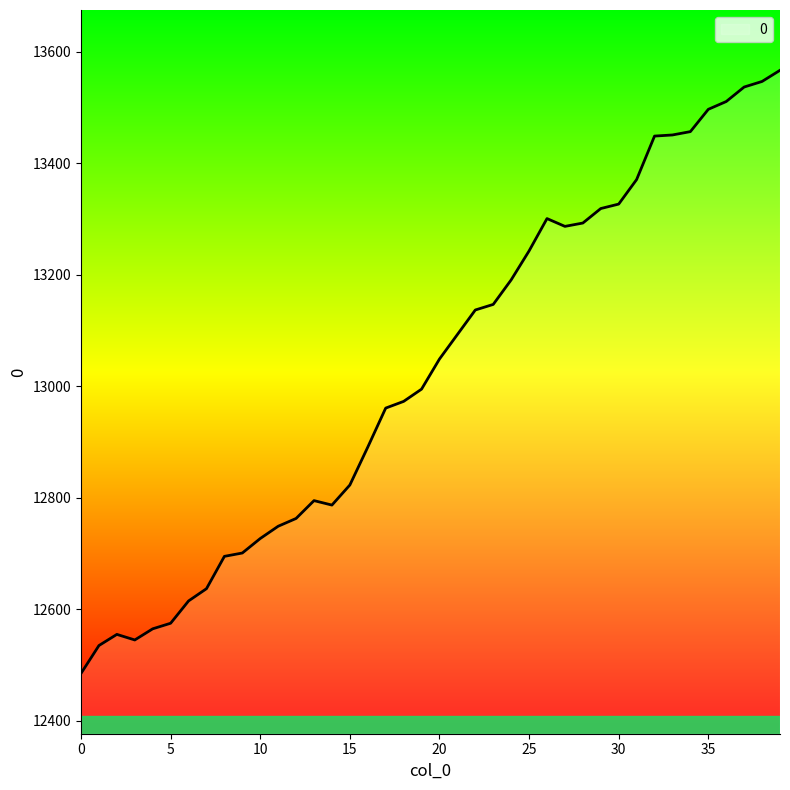

What is the sum of all values?

521146